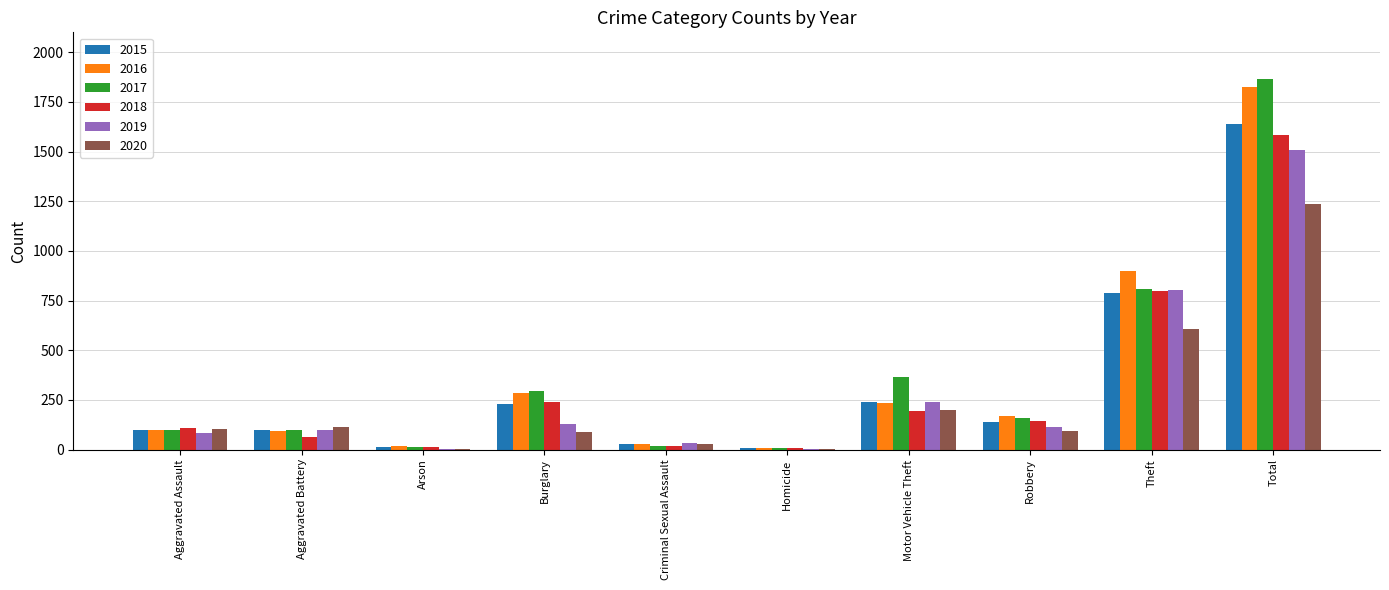

Is the value of 2019 at Aggravated Assault greater than the value of 2017 at Total?

No